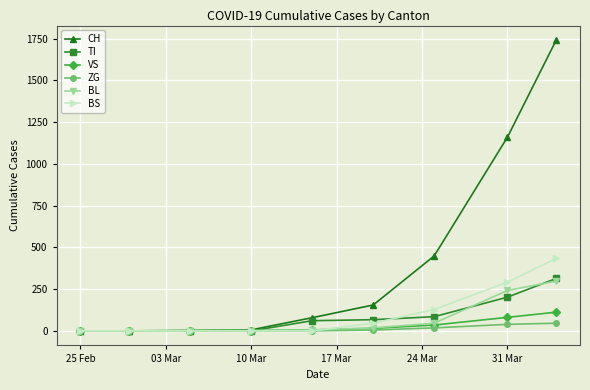

Which series has the largest total across all categories?

CH